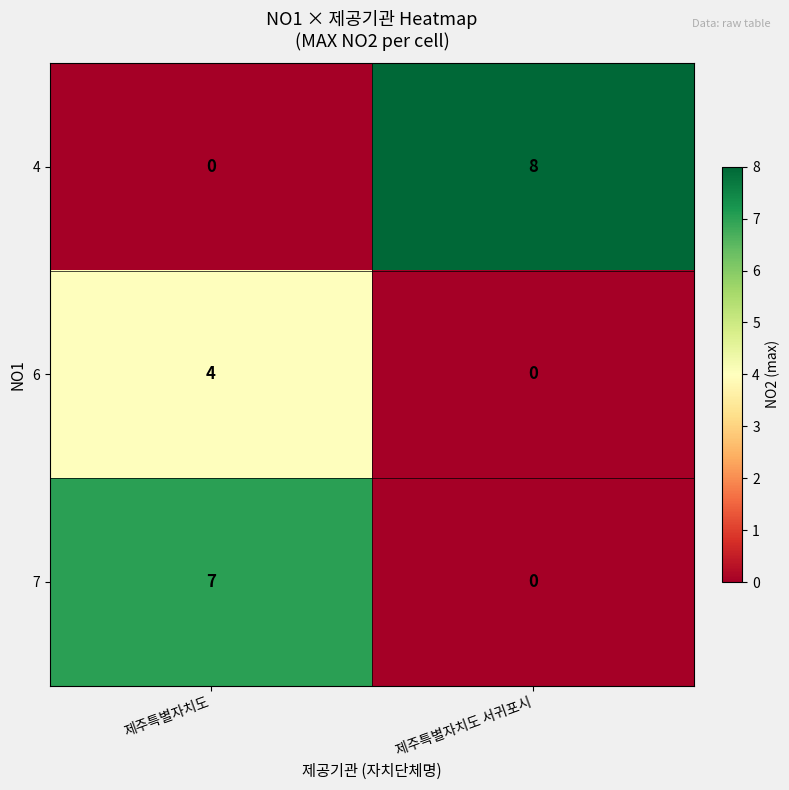

Rank the series at 제주특별자치도 from lowest to highest value.

4, 6, 7